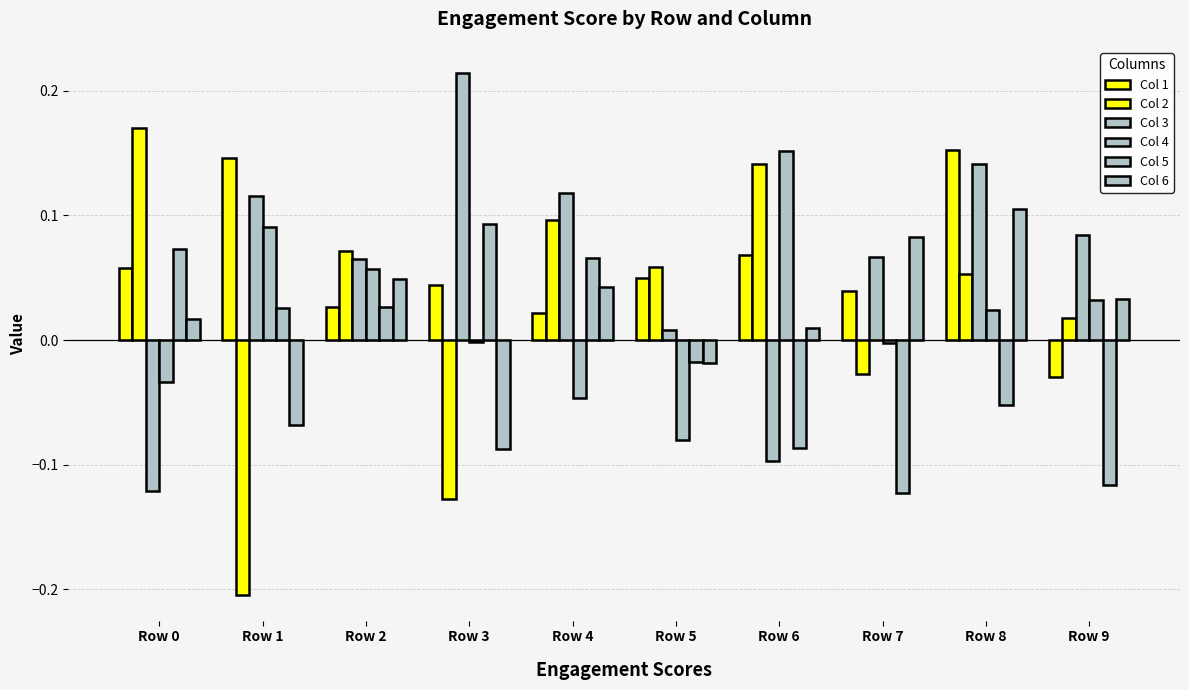

Between Row 8 and Row 5, which is larger?

Row 8